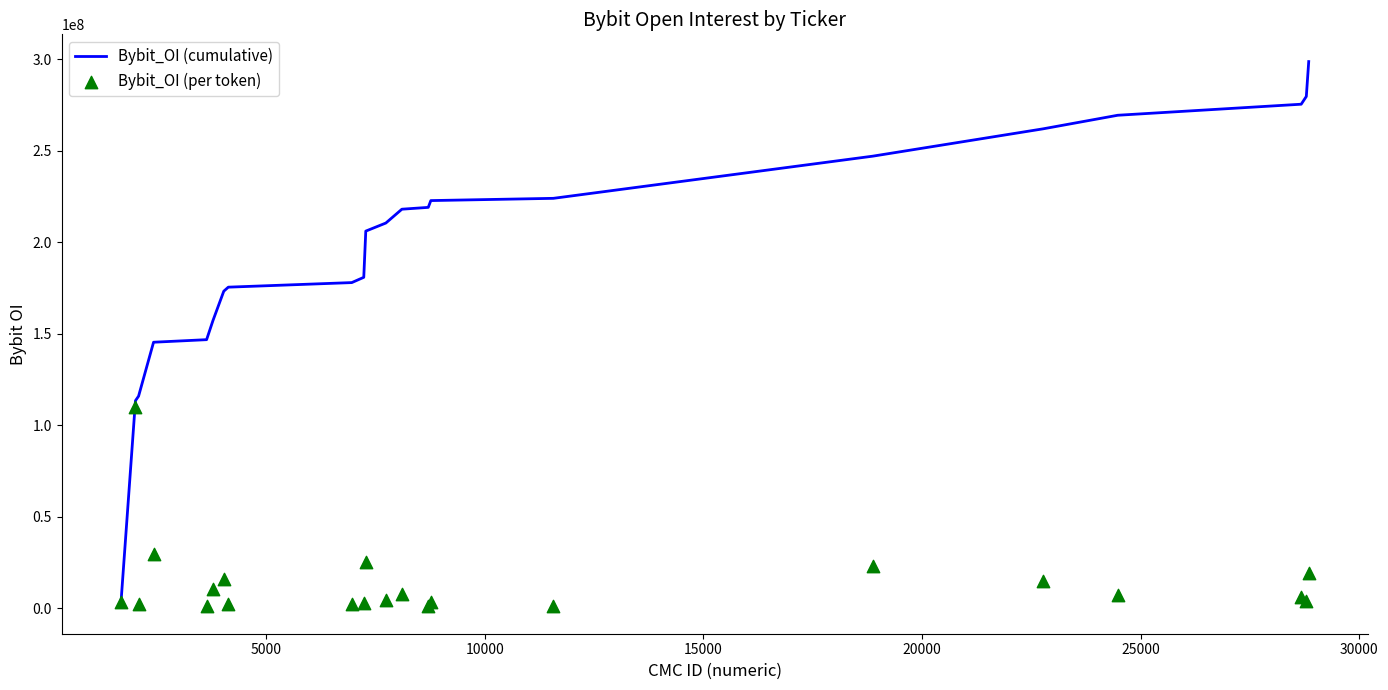

Is the value of Bybit_OI (per token) at 21 greater than the value of Bybit_OI (cumulative) at 5000?

No